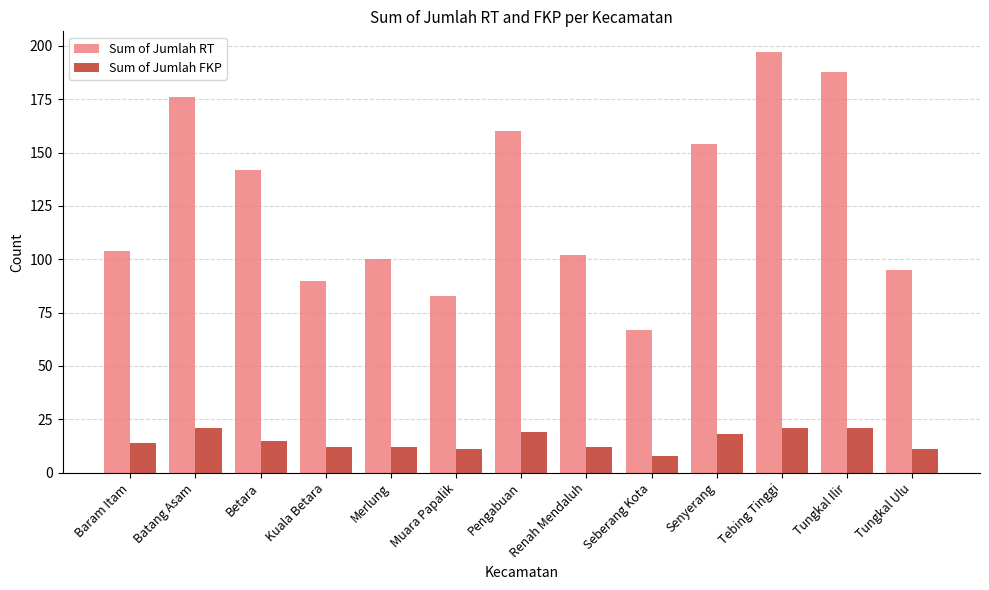

What is the sum of the Sum of Jumlah RT values at Tungkal Ilir and Batang Asam?

364